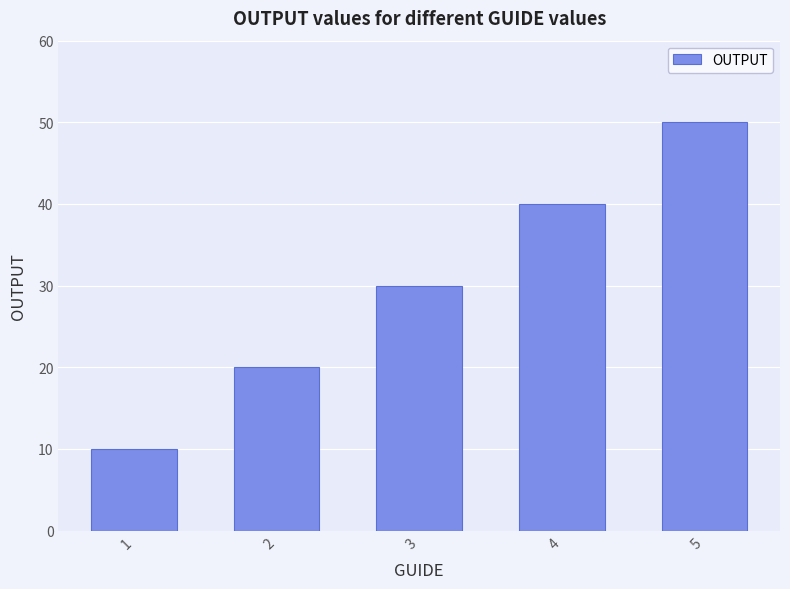

What is the difference between the values at 3 and 2?

10